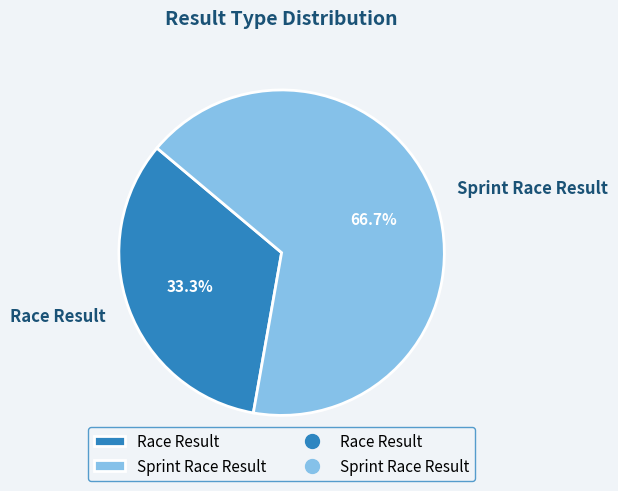

Which slice is the smallest?

Race Result